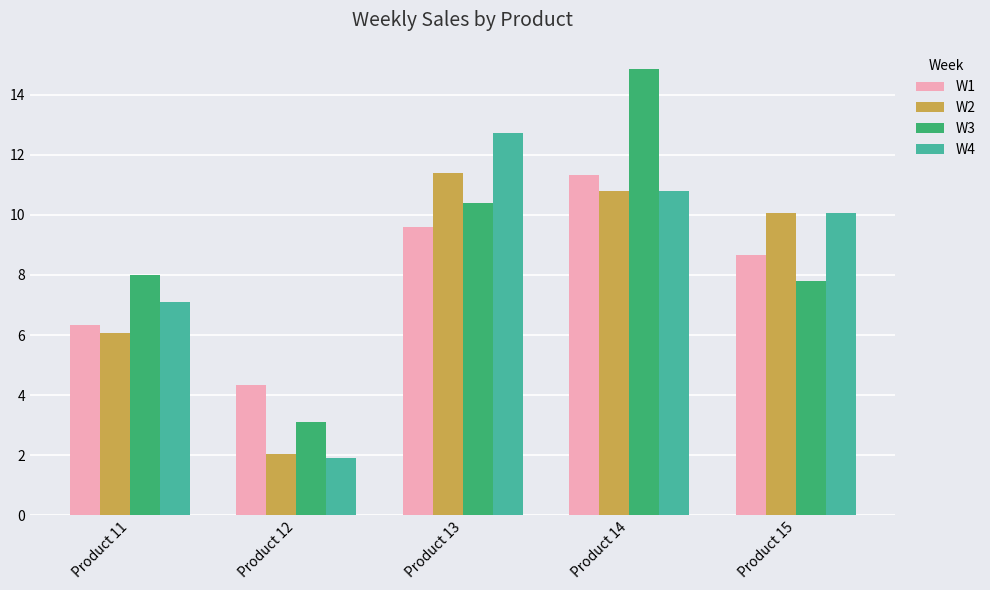

What is the total value across all series at Product 12?

11.4